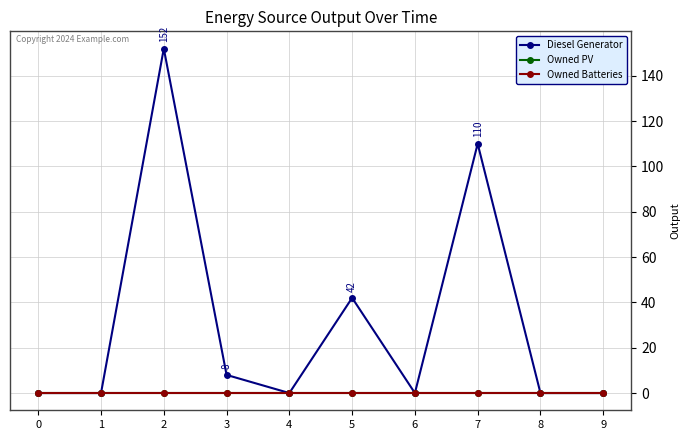

The Owned PV series shows 0 at 2. True or false?

True